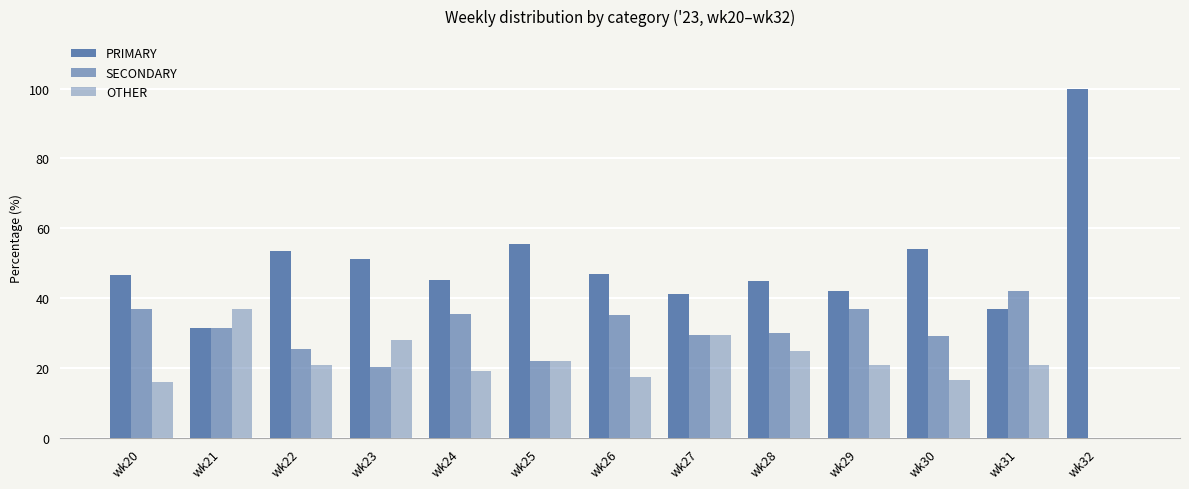

List the series in order of their peak value, lowest first.

OTHER, SECONDARY, PRIMARY